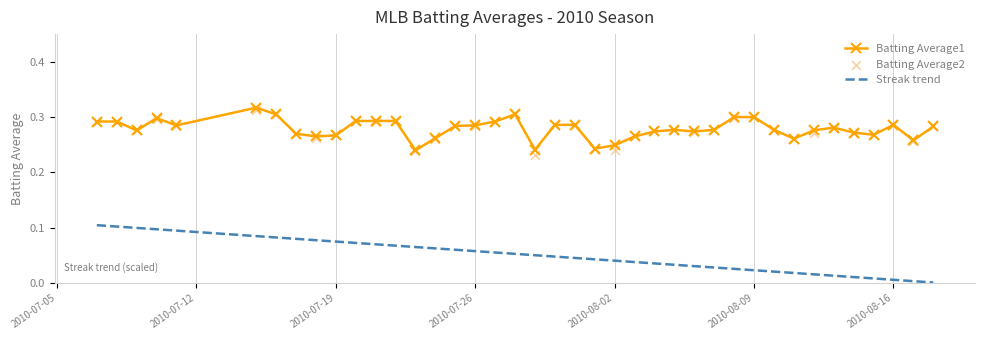

True or false: Streak trend and Batting Average1 intersect in this chart.

False